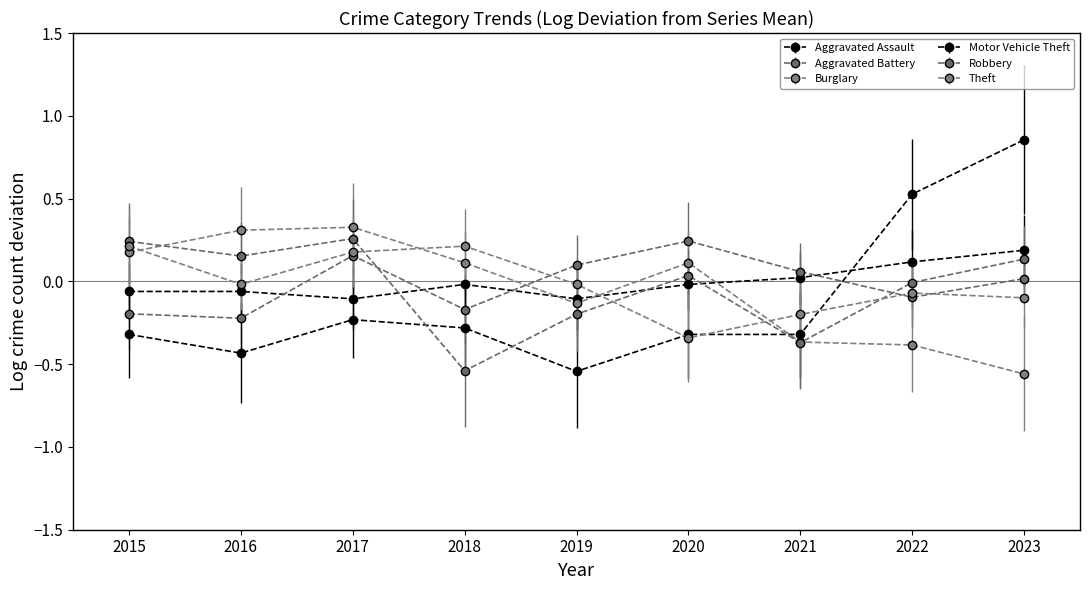

Between 2015 and 2017, which series saw the biggest shift?

Aggravated Battery